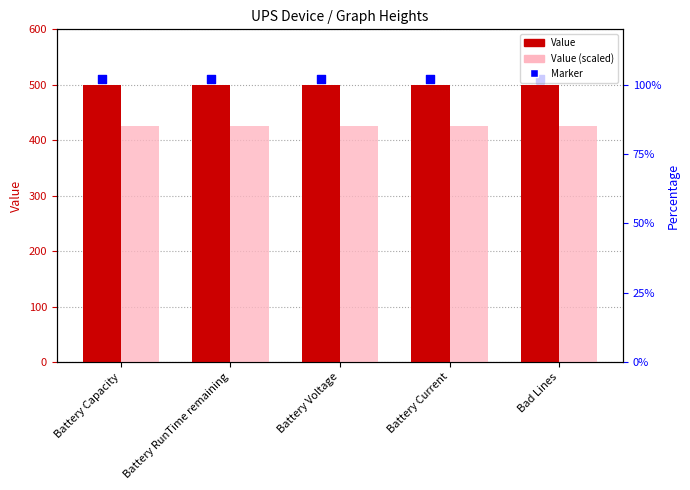

At which category is the sum across all series the highest?

Battery Capacity